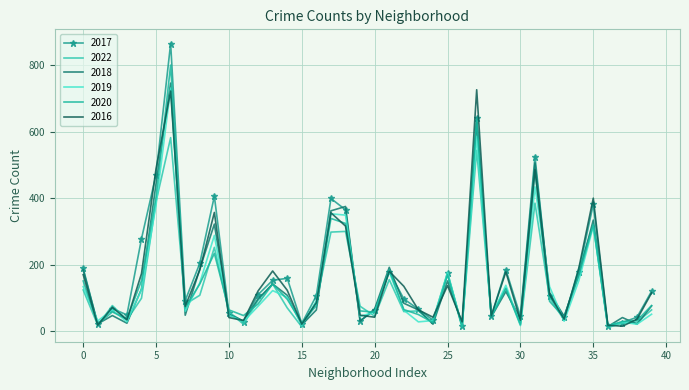

What is the smallest value displayed?

11